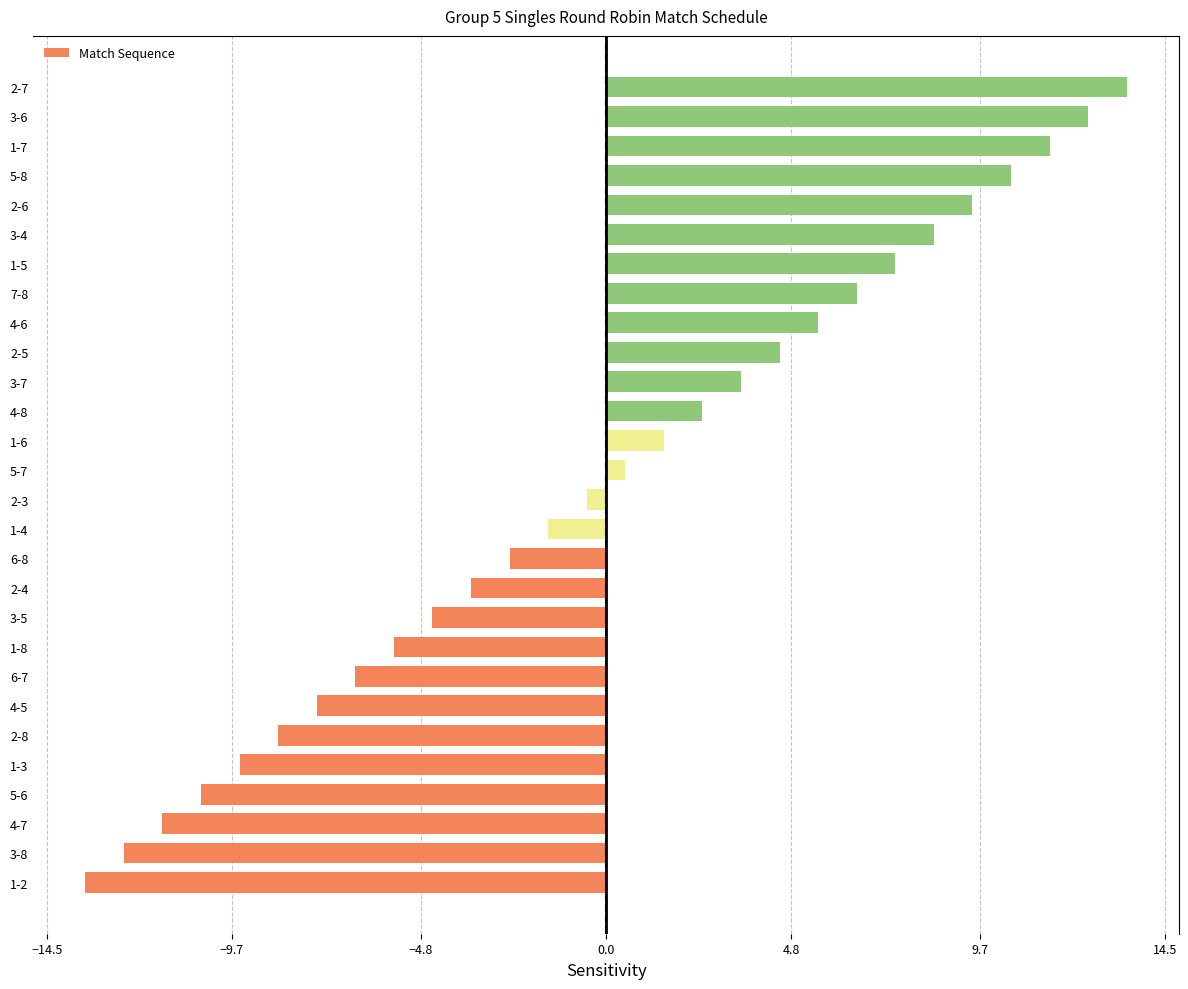

How many distinct data groups are displayed?

1